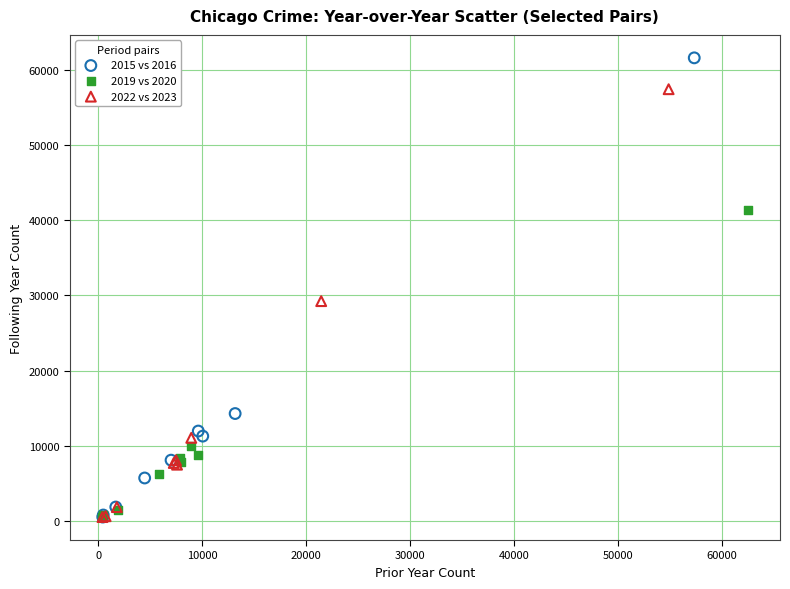

Which series has the largest Y range (max minus min)?

2015 vs 2016